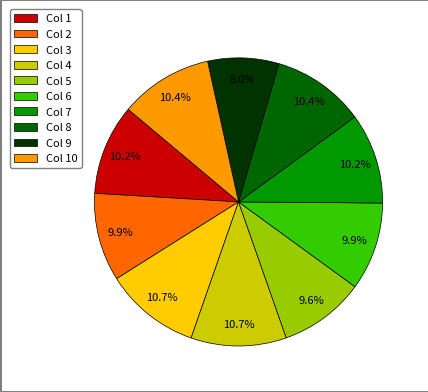

Do Col 5 and Col 10 together represent more than half of the pie?

No